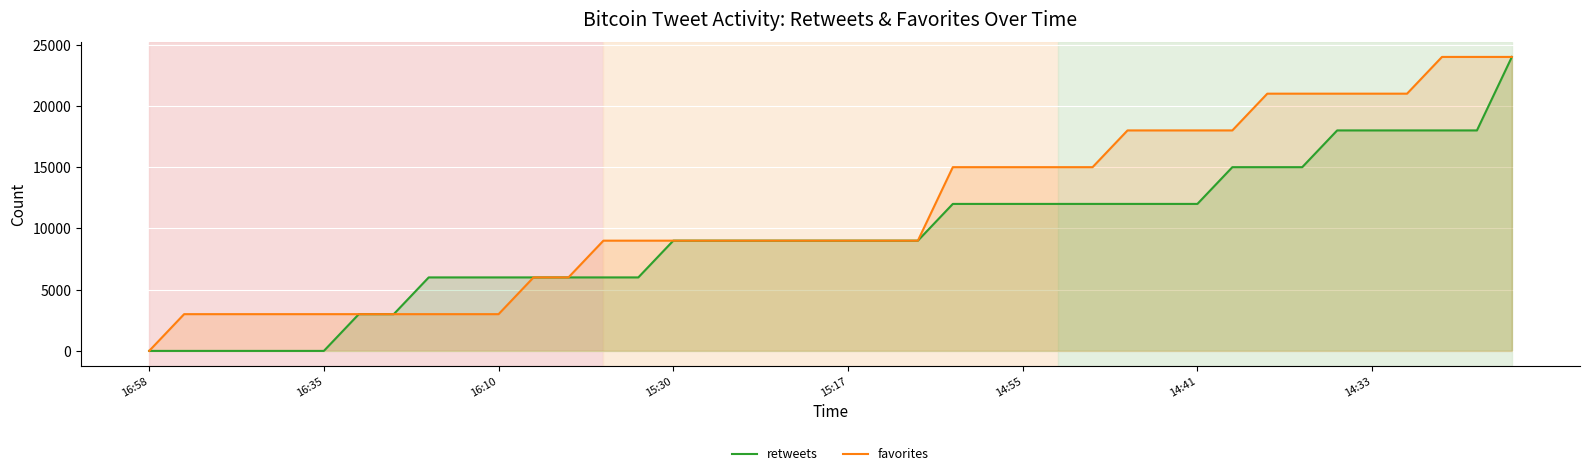

How many lines are shown in the chart?

2